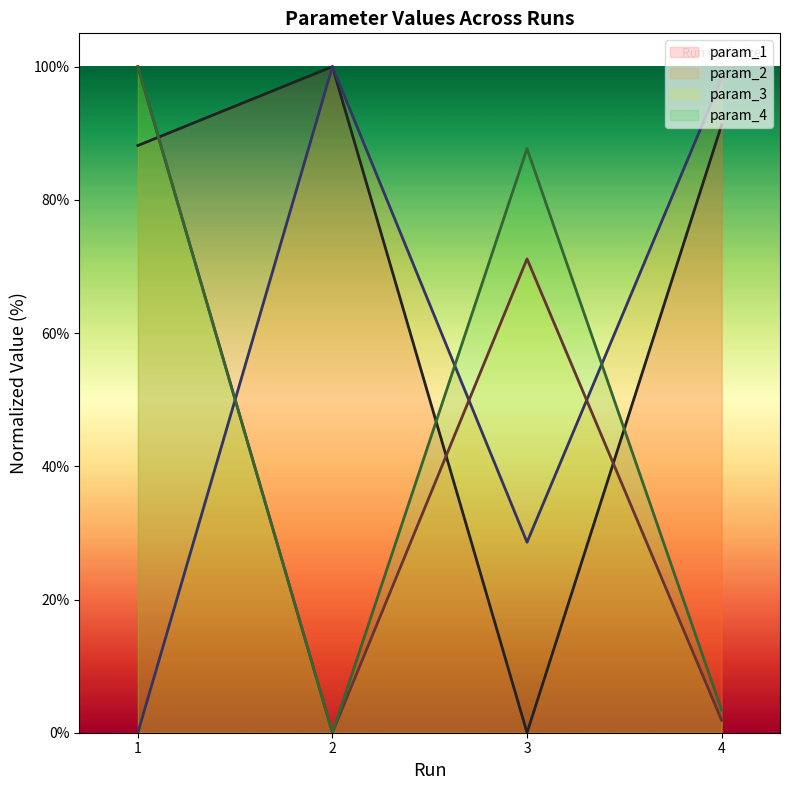

What is the approximate value of param_1 (line) at 2?

100.0